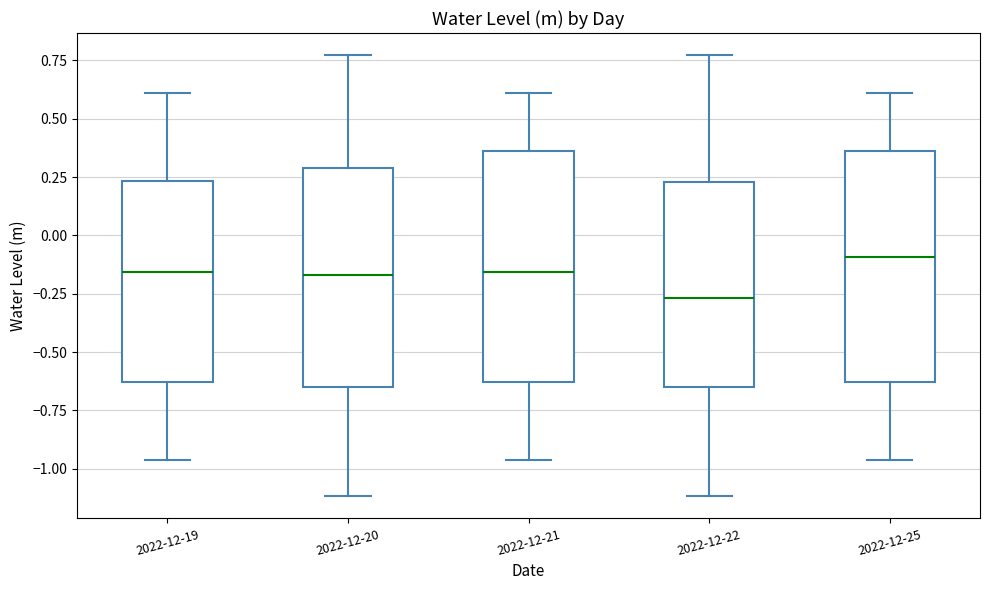

Which box has the highest median line?

2022-12-25